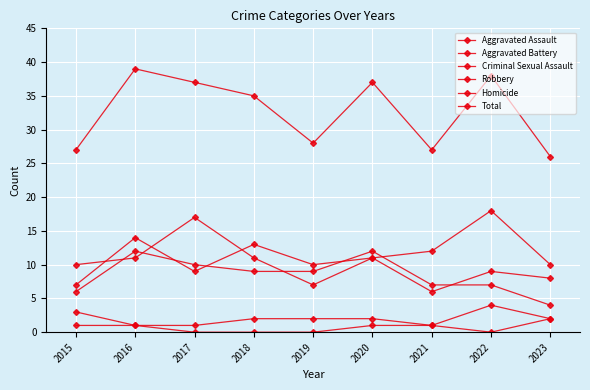

How many categories are shown in the chart?

9